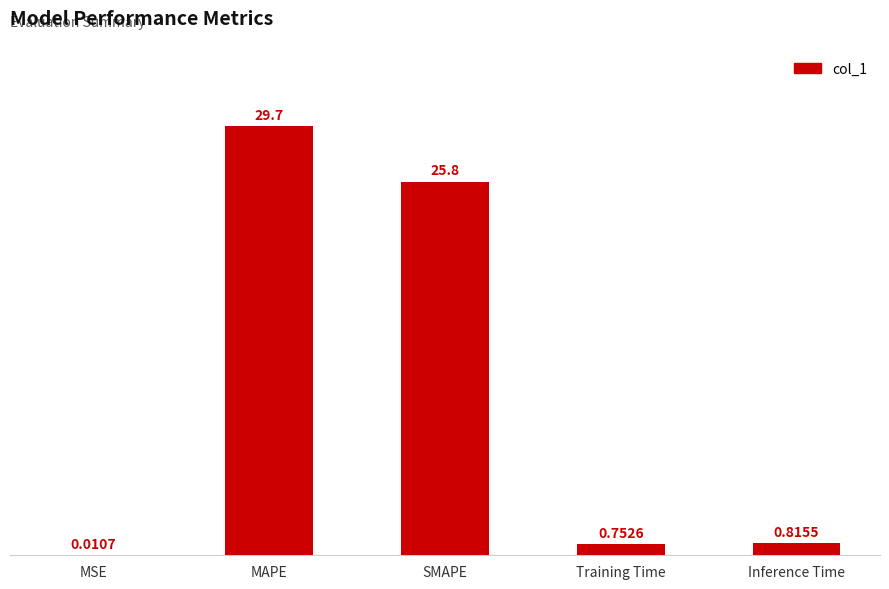

Are the bars horizontal?

No